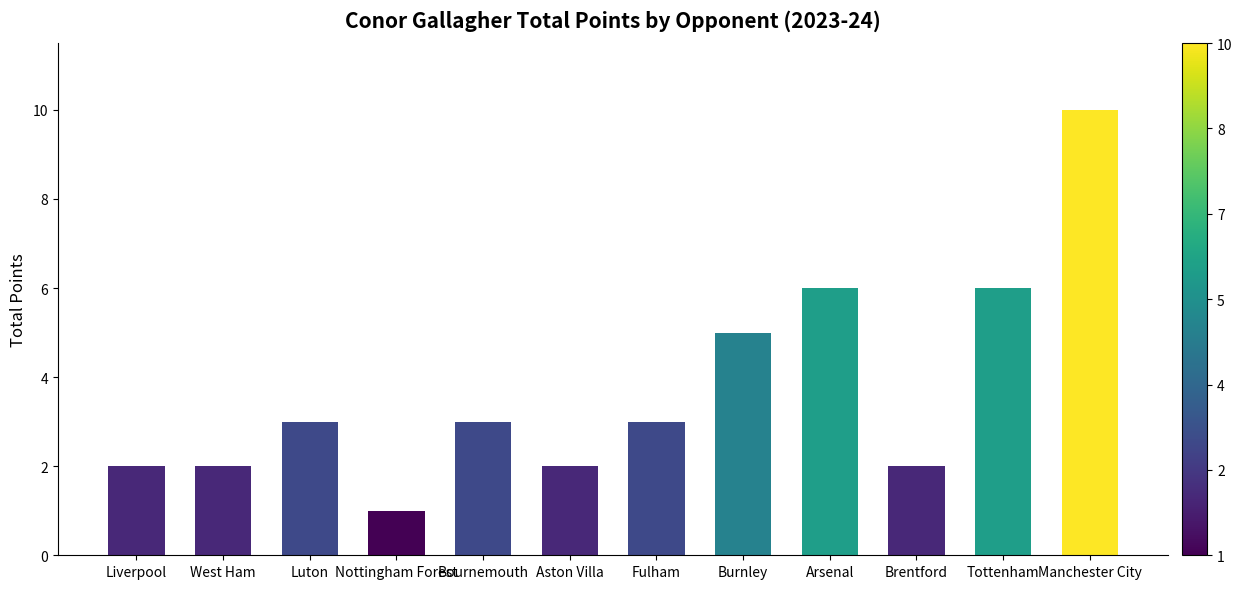

Does the chart contain stacked bars?

No